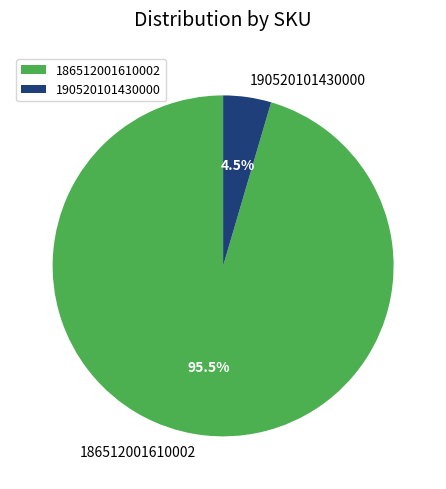

Is there a majority slice in this chart?

Yes